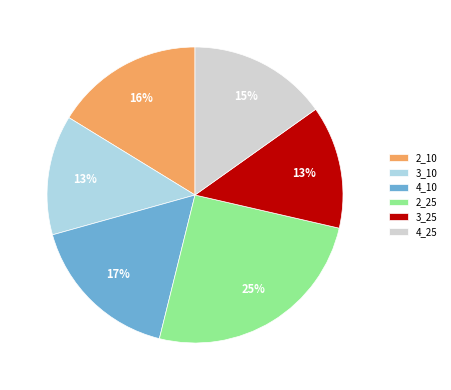

What percentage is the 3_10 slice, to the nearest percent?

13%